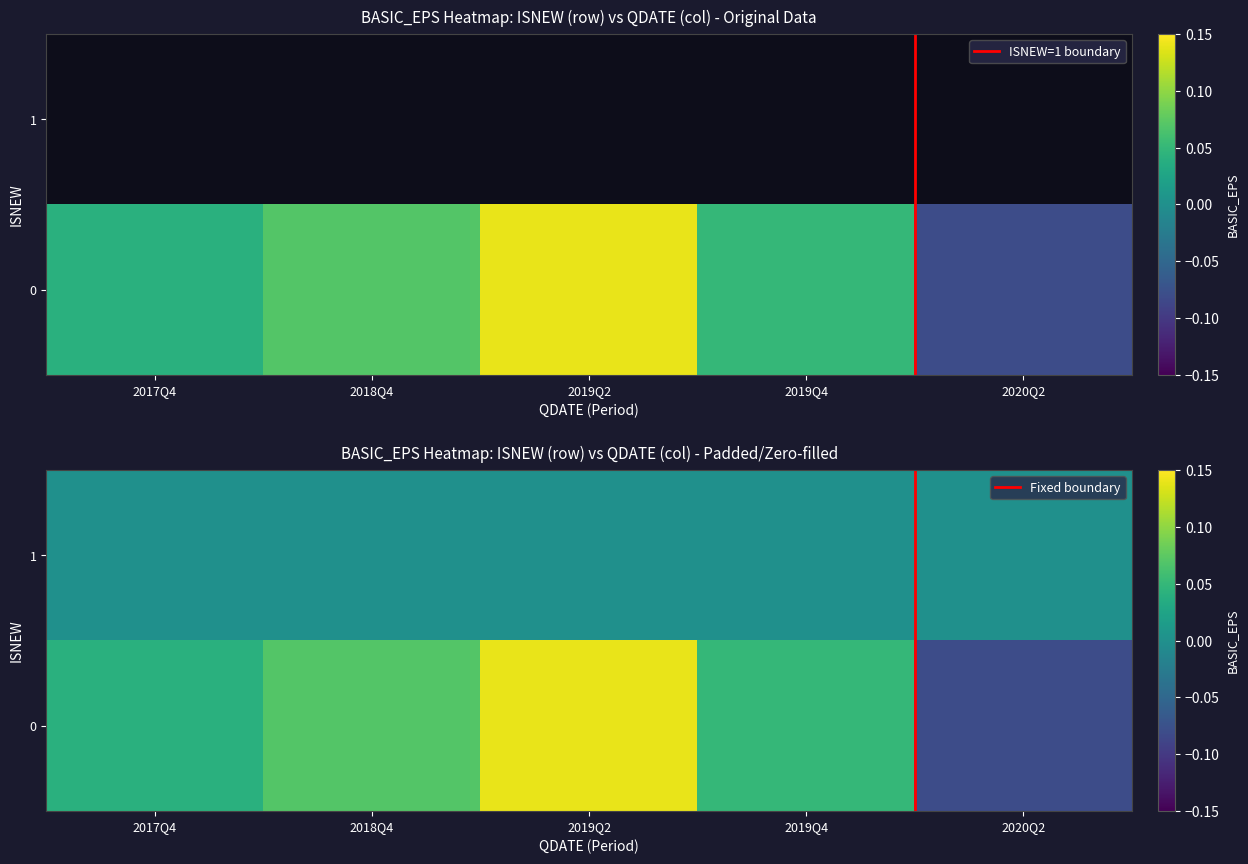

Count the number of values greater than 0.

4